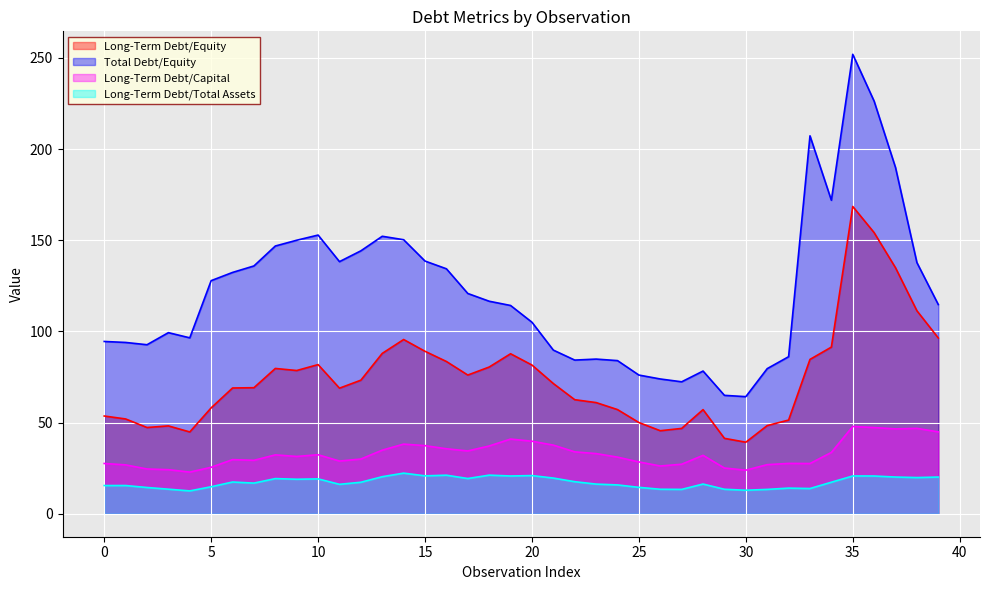

What is the label of the 10th point from the right?

30